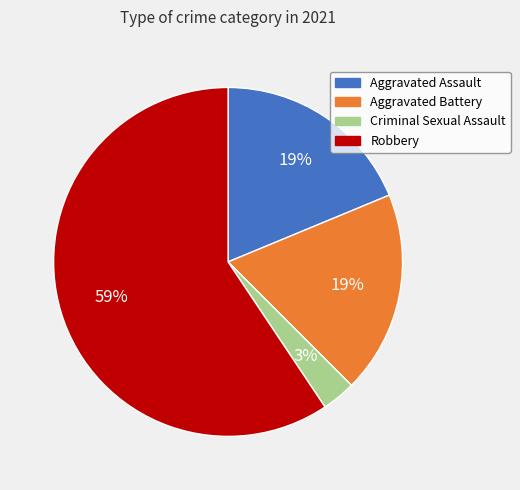

What is the smallest slice in the pie chart?

Criminal Sexual Assault